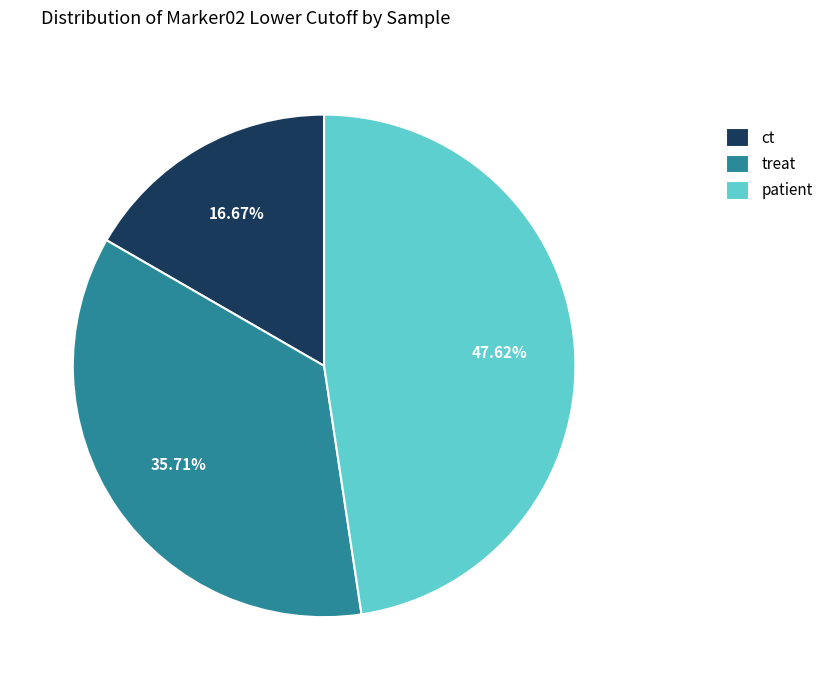

Is there a majority slice in this chart?

No